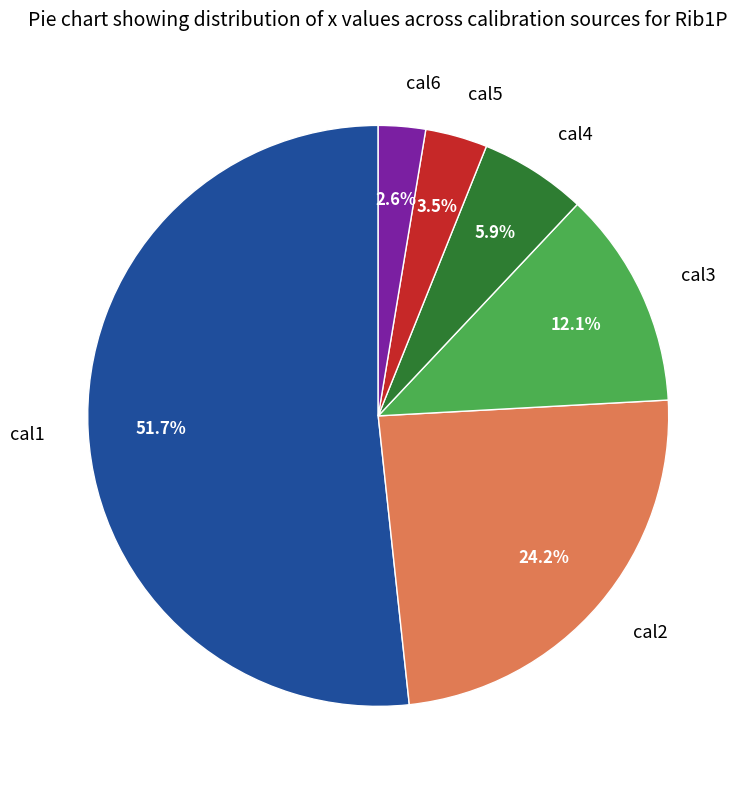

What is the majority slice?

cal1